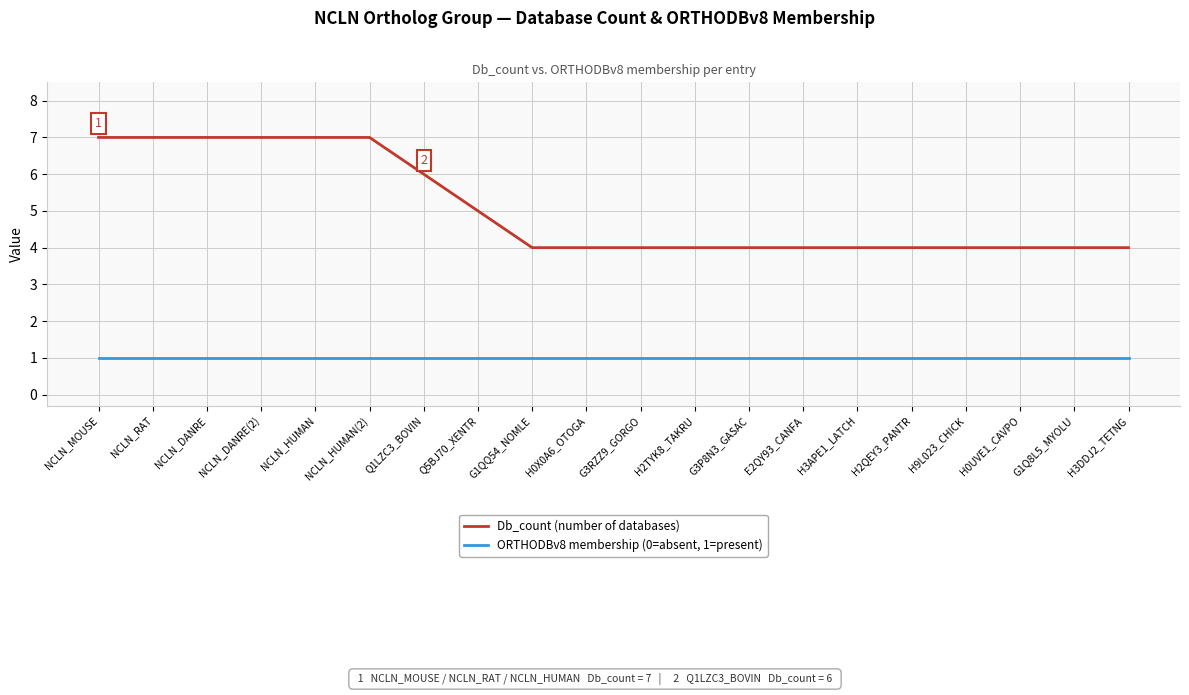

What position from the left is Q5BJ70_XENTR?

8